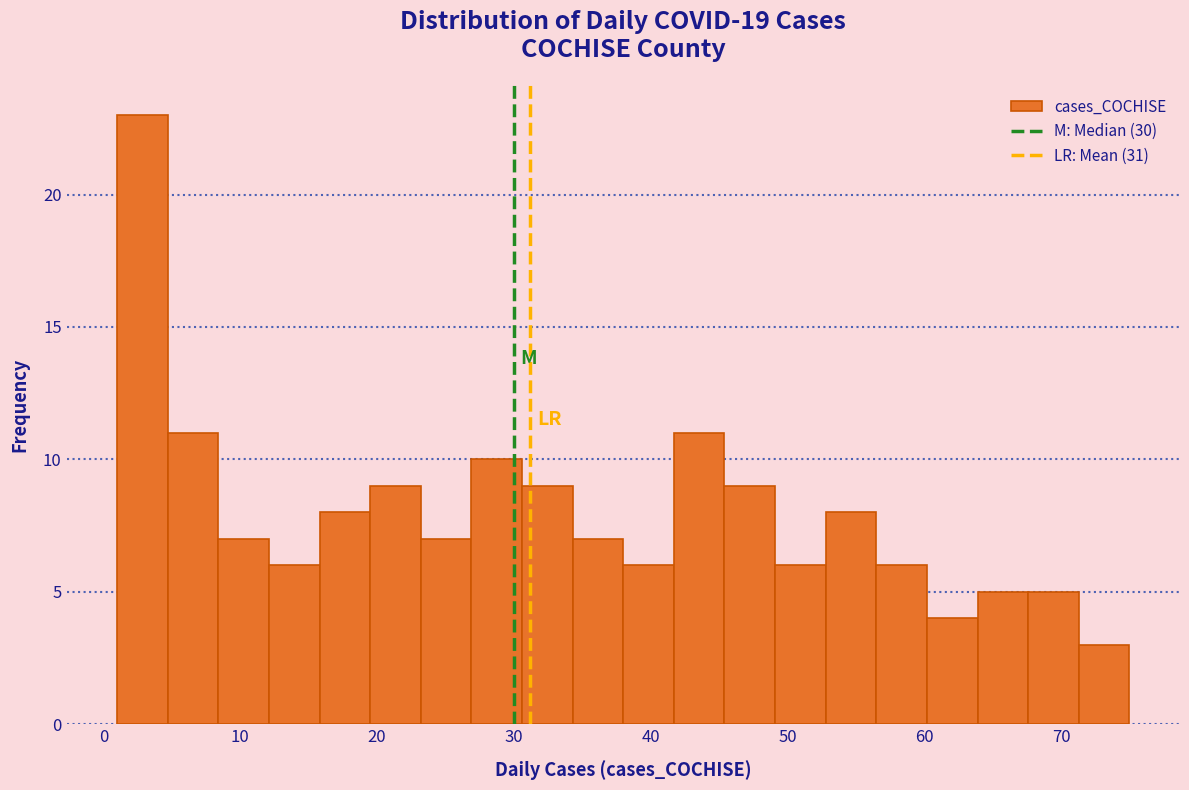

Around what value on the x-axis is the tallest bar? Give the approximate position of its centre, as read against the axis.

3